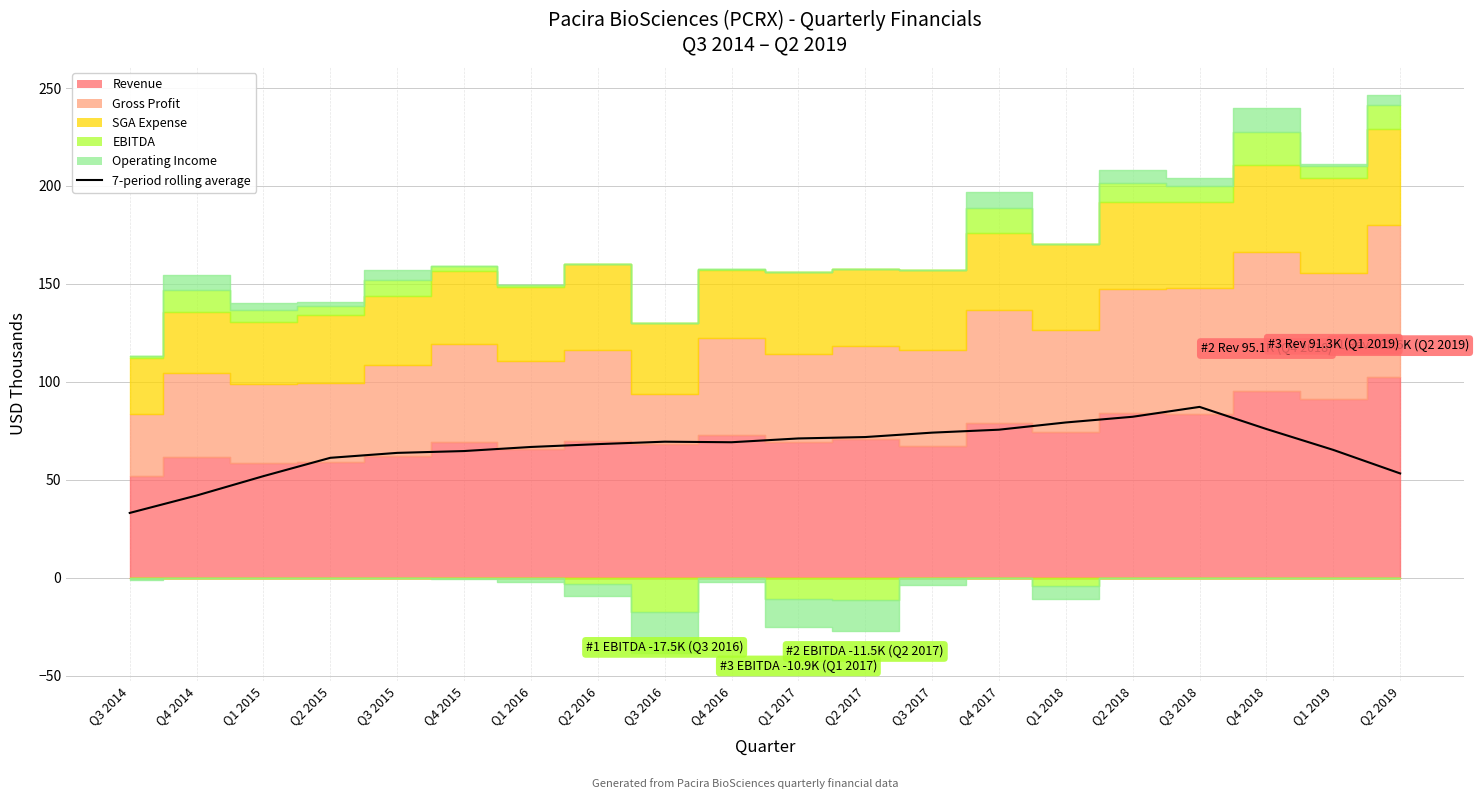

What is the change in value from Q2 2015 to Q3 2017?

+12.8